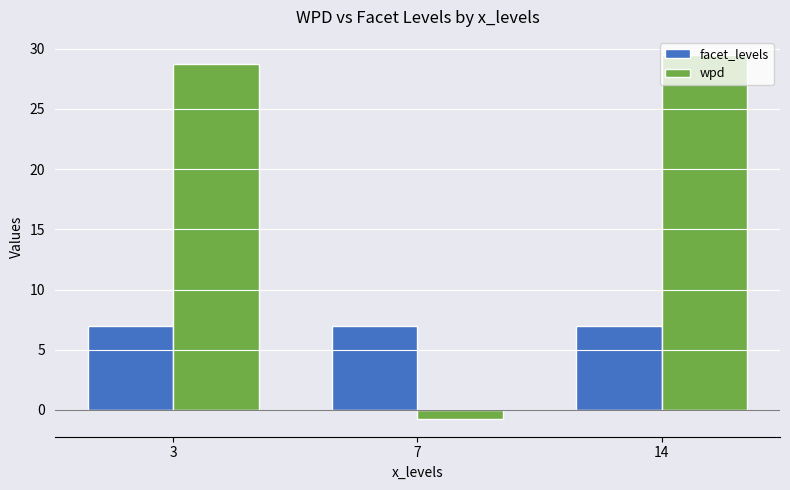

What are all the series names shown in the legend?

facet_levels, wpd